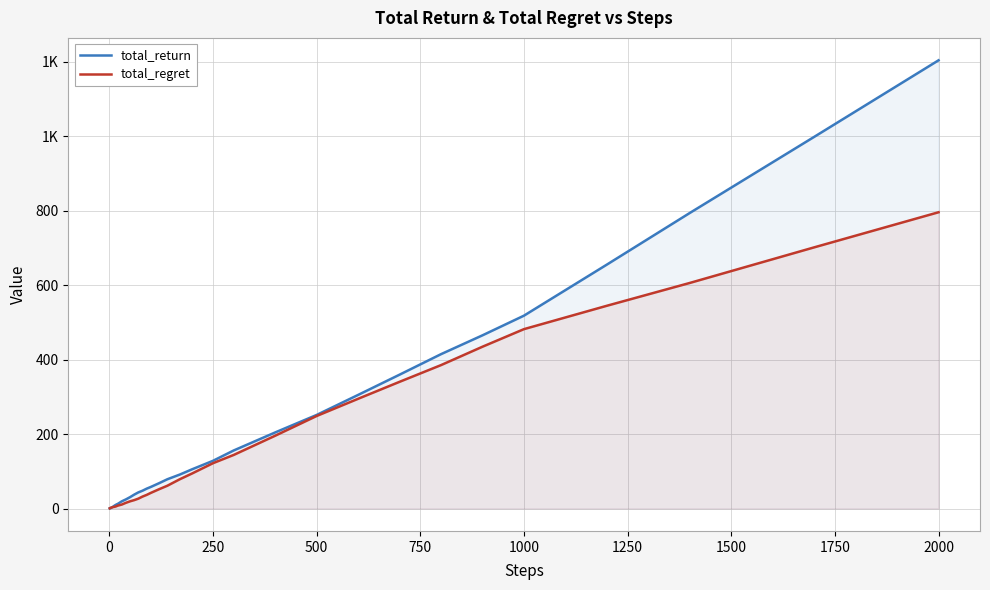

What are all the series names shown in the legend?

total_return, total_regret